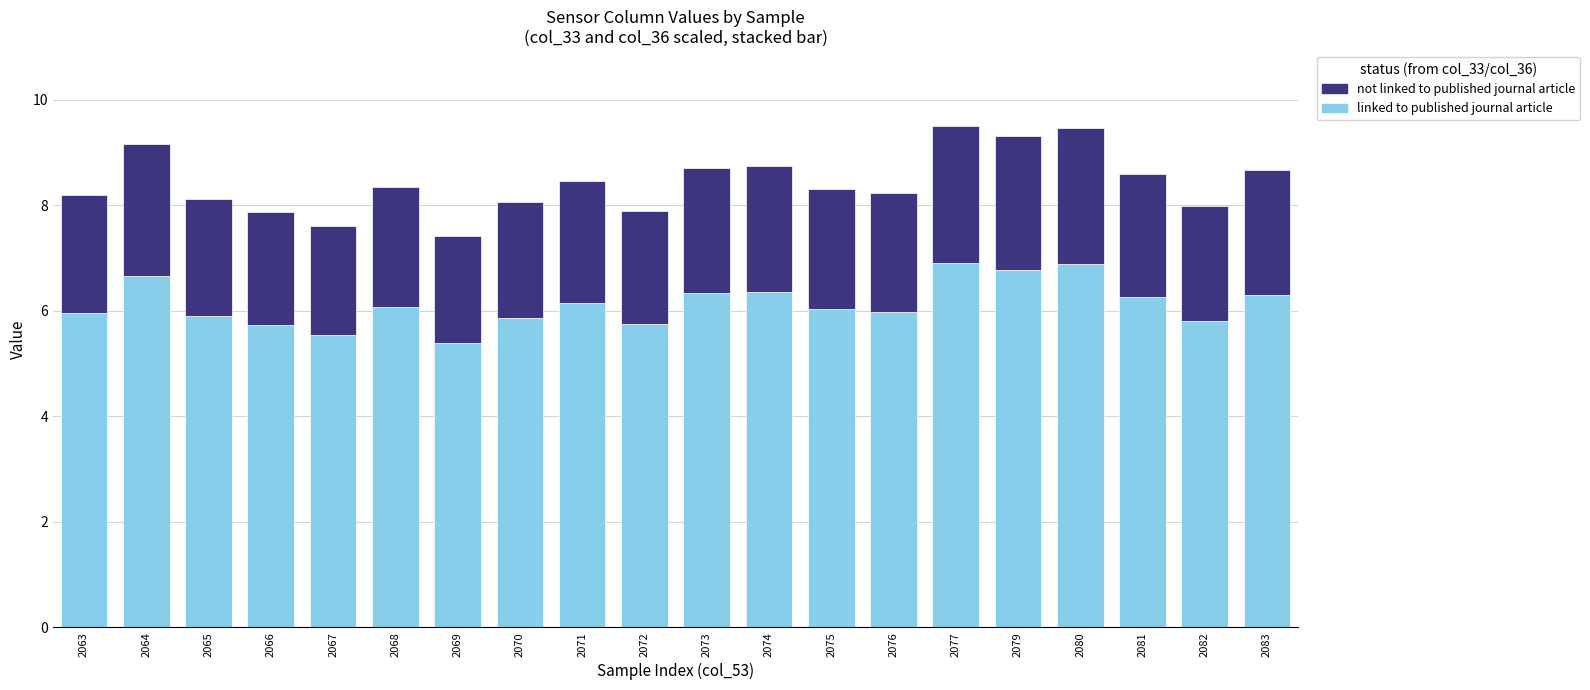

Does the chart contain stacked bars?

Yes